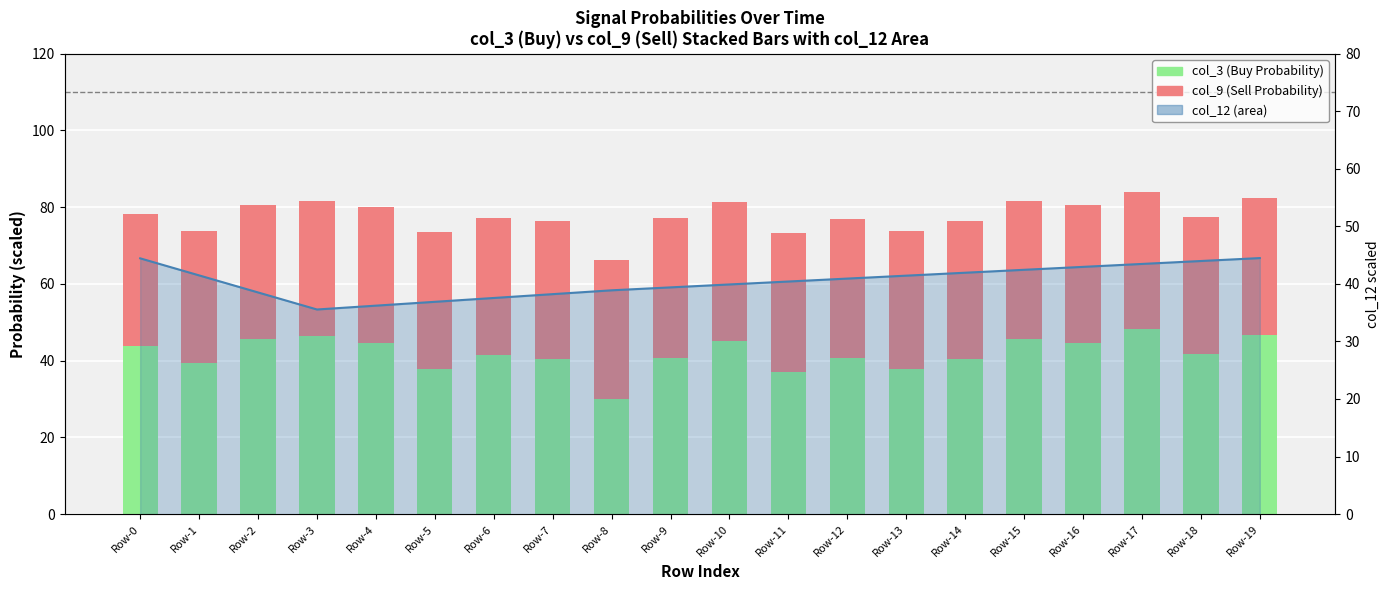

What are all the series names shown in the legend?

col_3 (Buy Probability), col_9 (Sell Probability), col_12 (area)